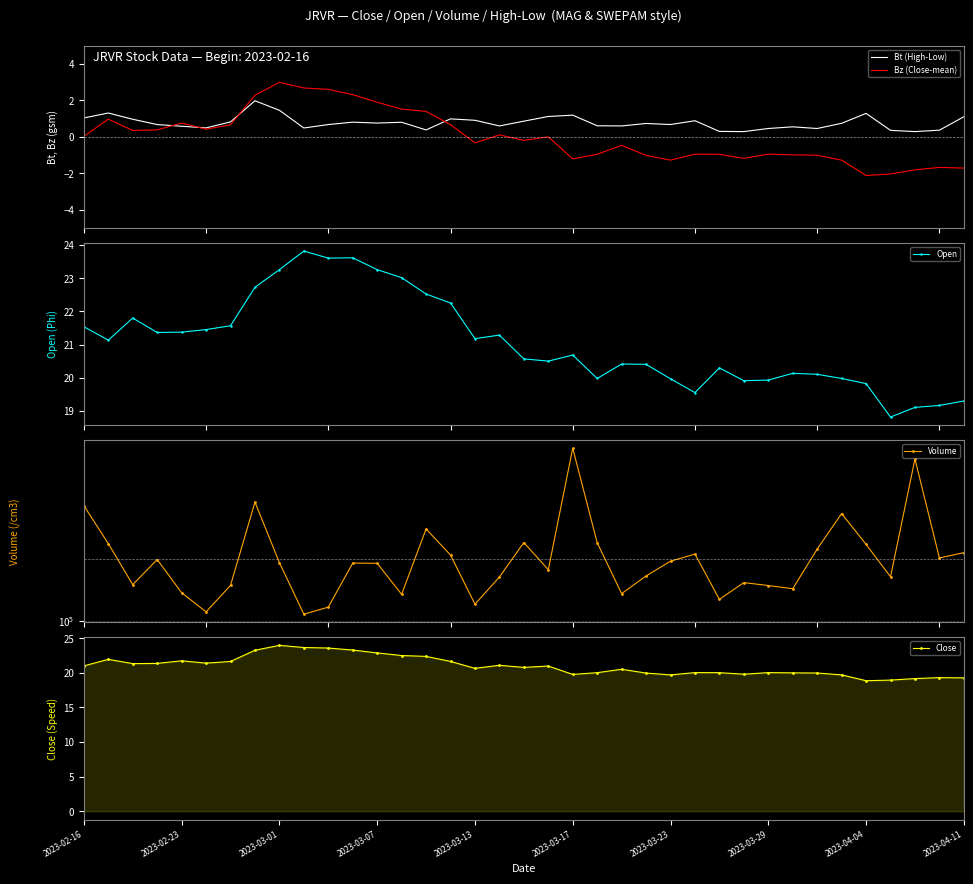

What is the sum of all Open values?

779.4